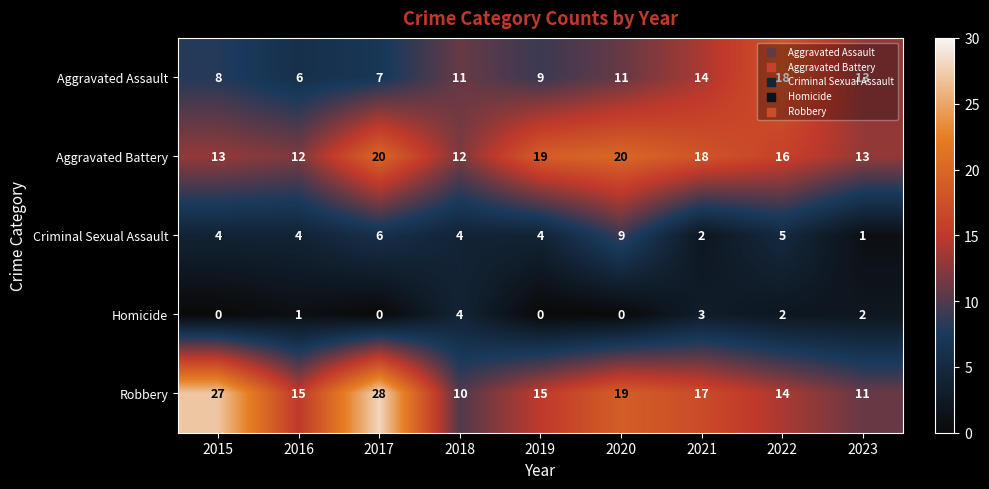

Which label corresponds to the largest value in the chart?

2017